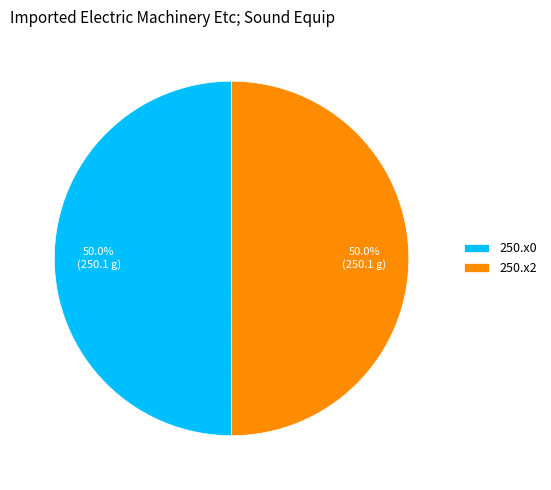

The 250.x0 slice represents 50% of the pie. True or false?

True